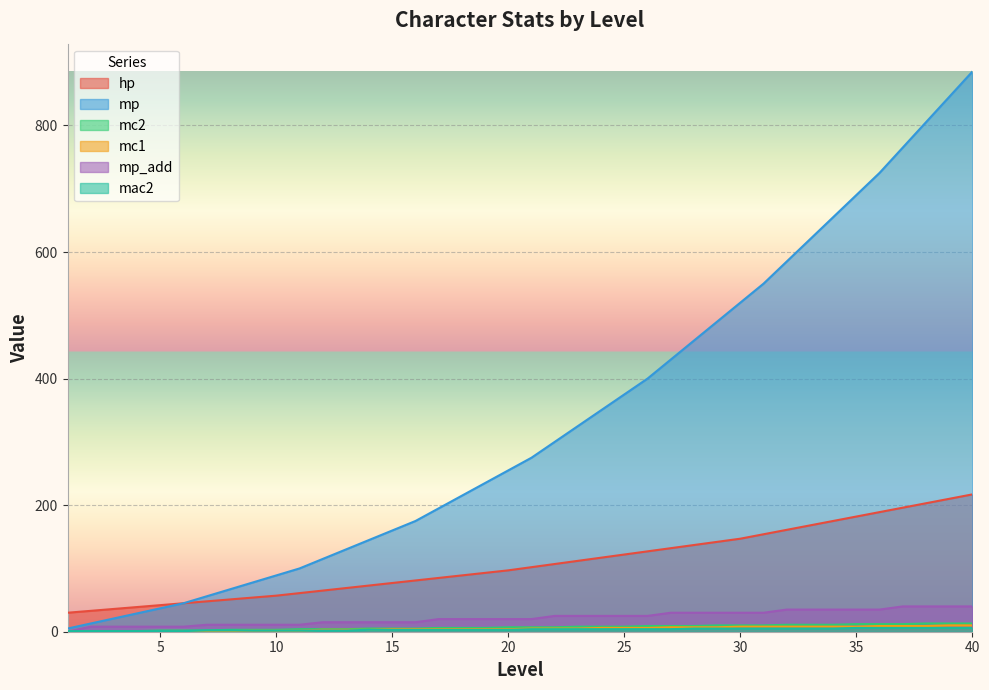

True or false: hp and mc1 intersect in this chart.

False